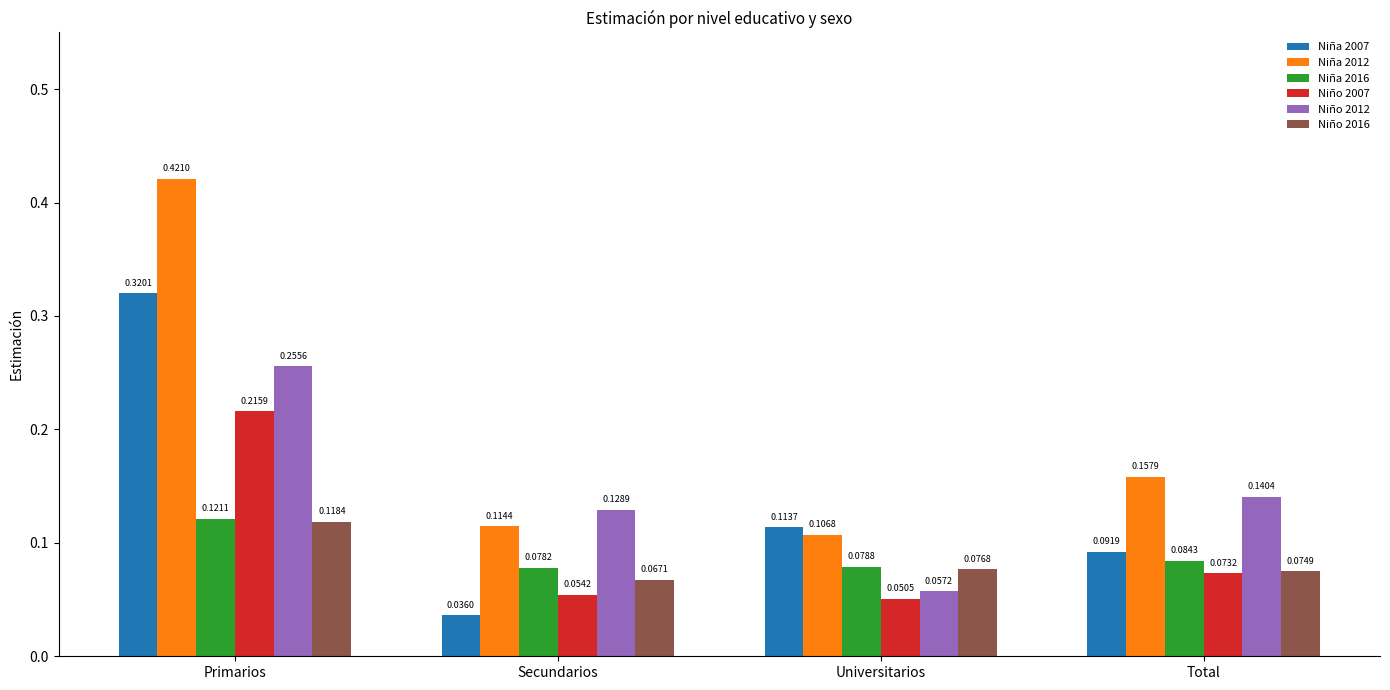

At how many categories does at least one series exceed 0?

4